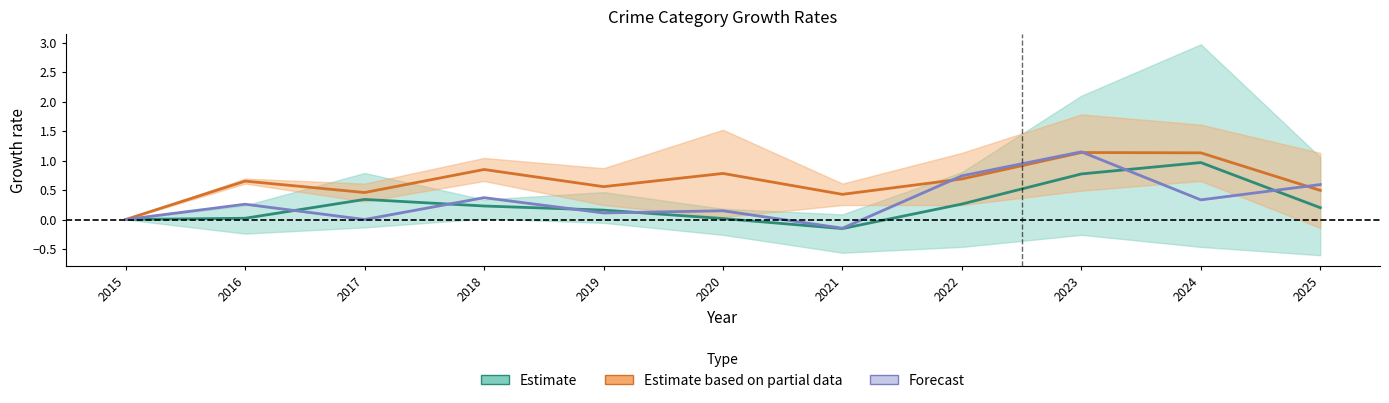

Rank the series by their average value, from highest to lowest.

Estimate based on partial data, Forecast, Estimate